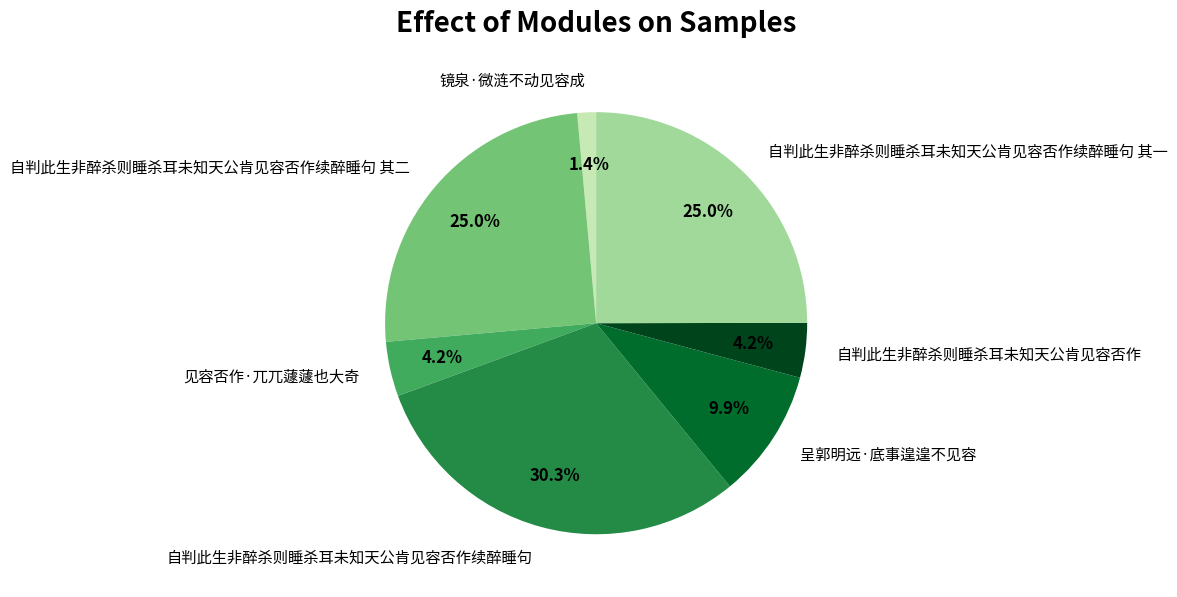

What percentage is the 自判此生非醉杀则睡杀耳未知天公肯见容否作续醉睡句 slice, to the nearest percent?

30%